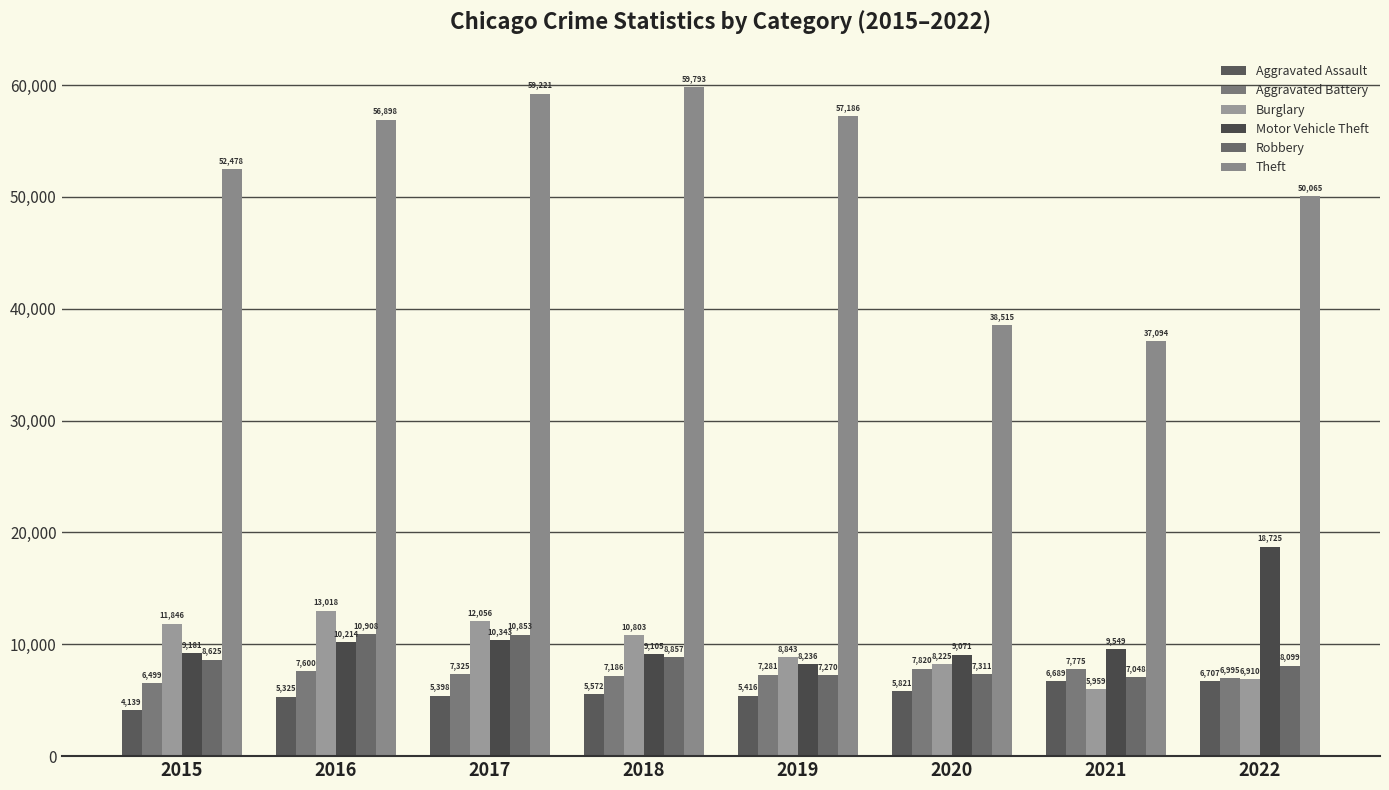

How many data points in Robbery are less than 8625?

4